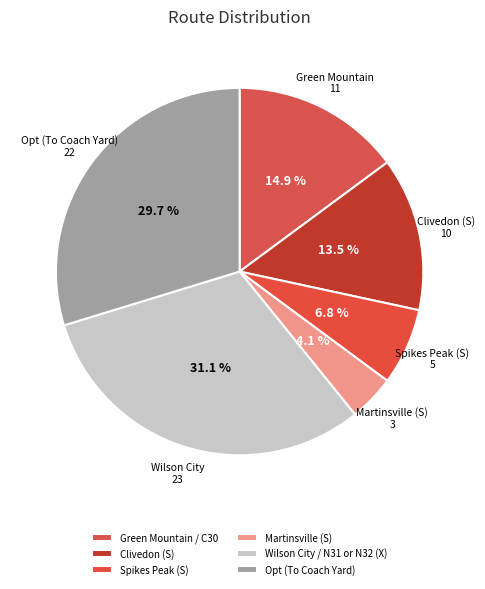

True or false: Opt (To Coach Yard) accounts for 30% of the total.

True